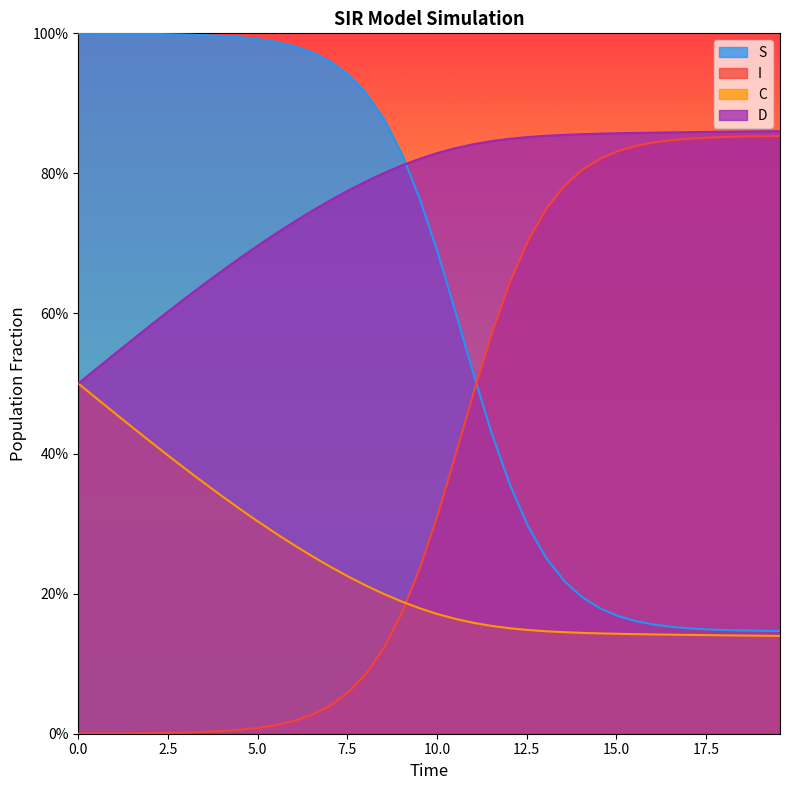

What is the total value across all series at 15.0?

2.0